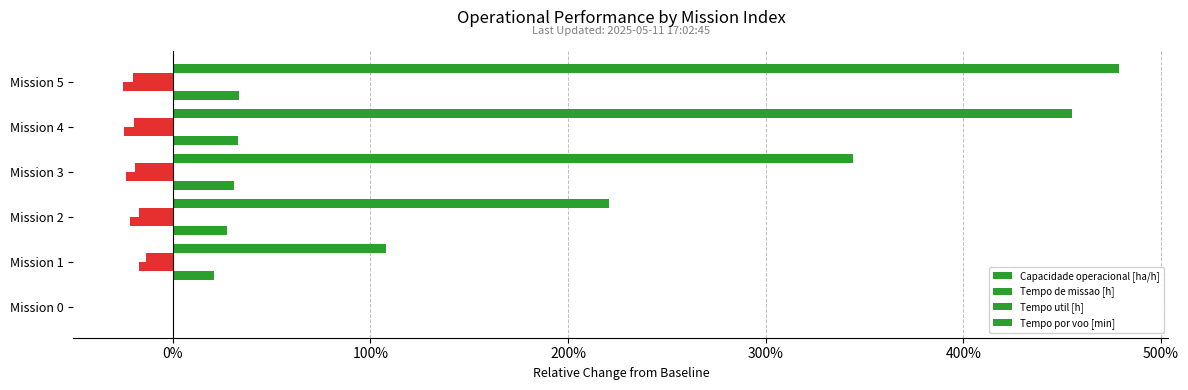

How many bars are there in total?

24